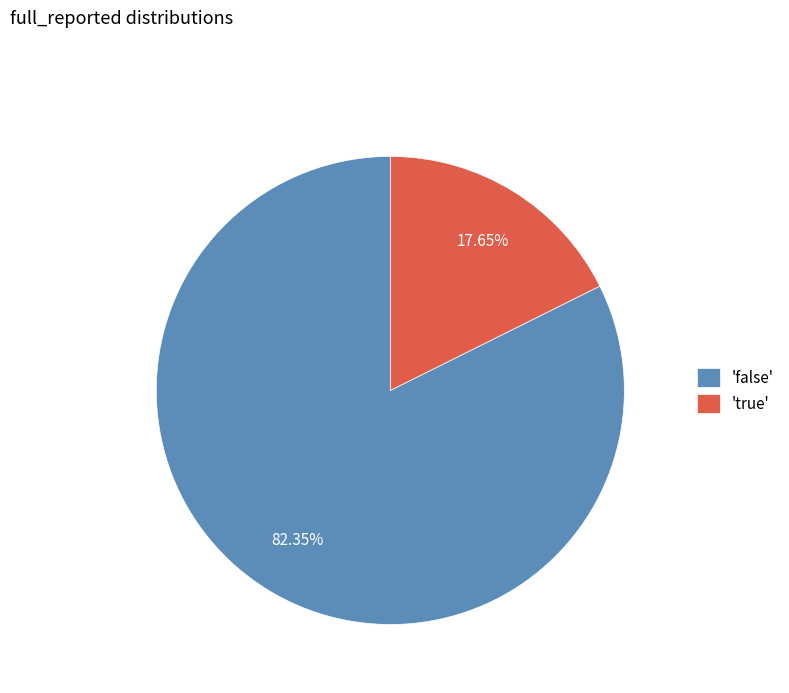

Do 'true' and 'false' together represent more than half of the pie?

Yes